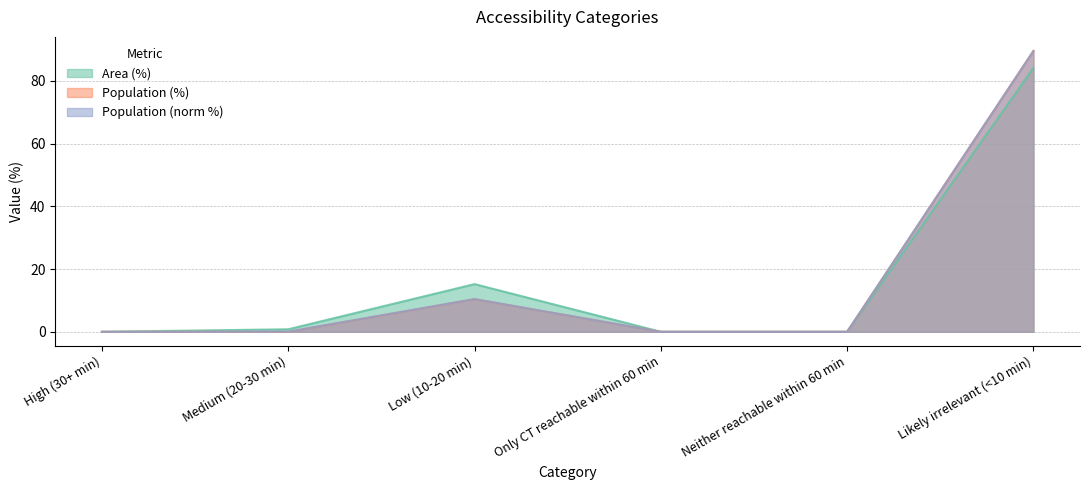

Rank the categories by Population value from highest to lowest.

Likely irrelevant (<10 min), Low (10-20 min), Medium (20-30 min), High (30+ min), Only CT reachable within 60 min, Neither reachable within 60 min